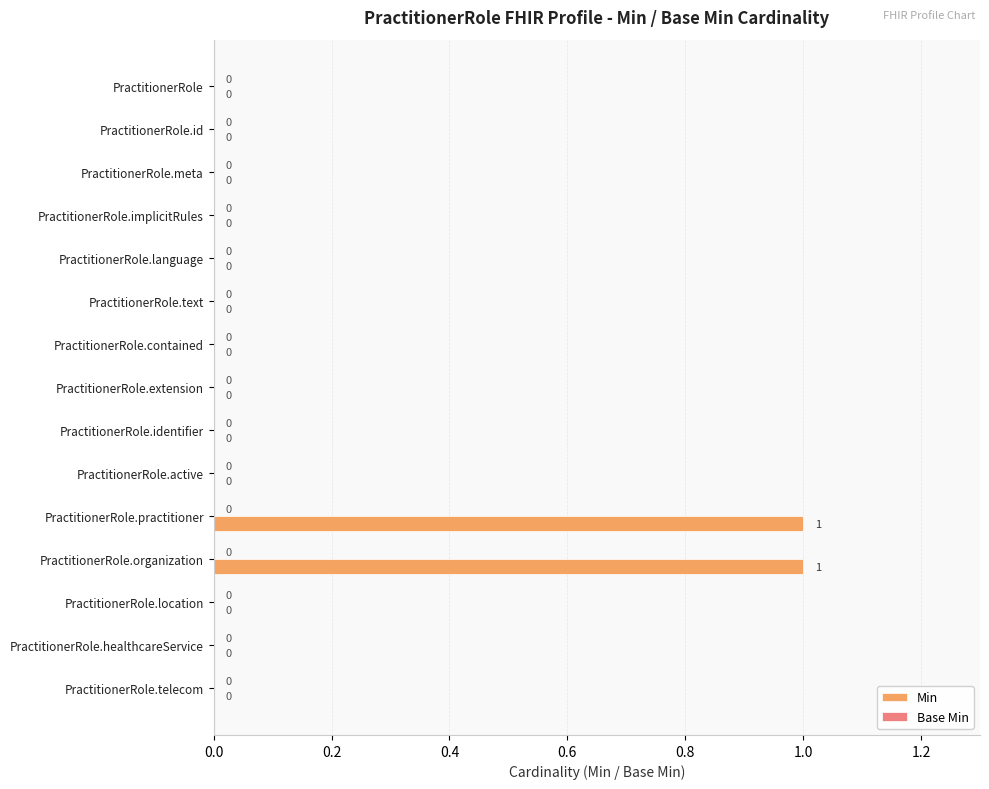

Which has a higher value, PractitionerRole.organization or PractitionerRole.healthcareService?

PractitionerRole.organization